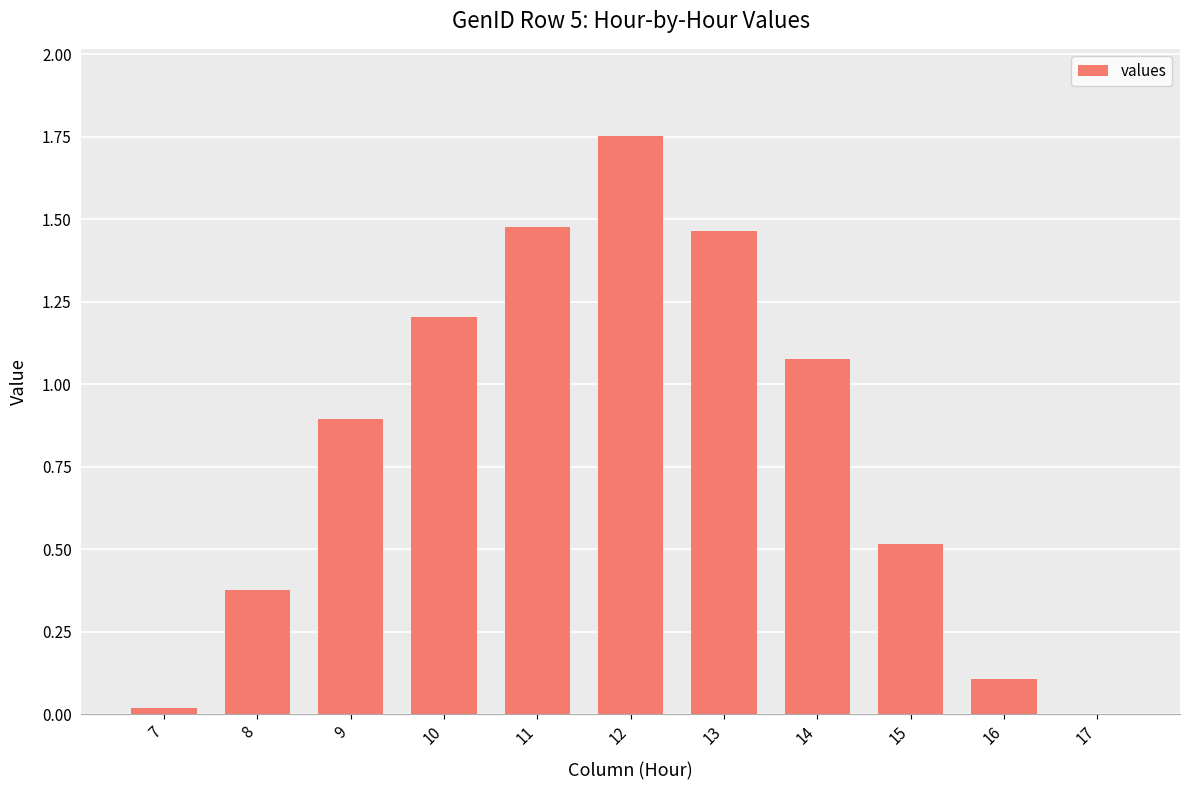

What is the sum of the values at 10 and 11?

2.7